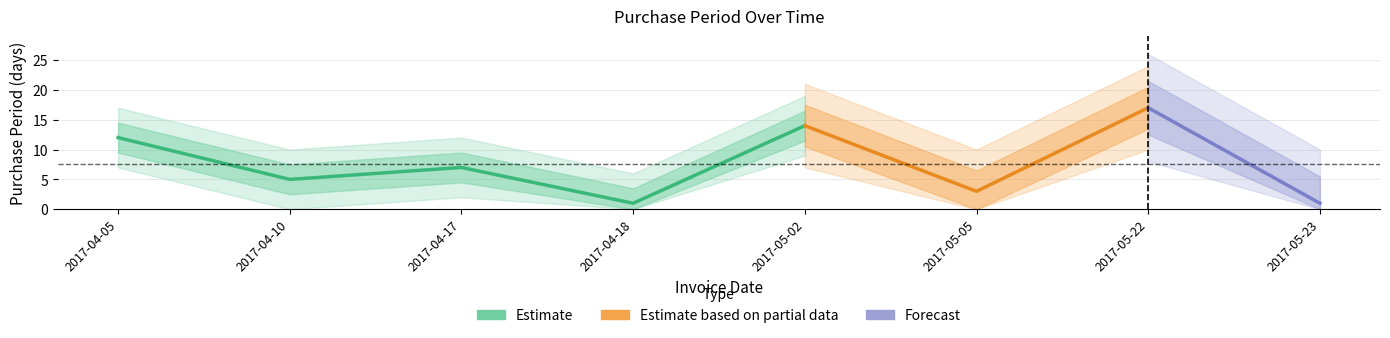

What is the greatest value displayed?

17